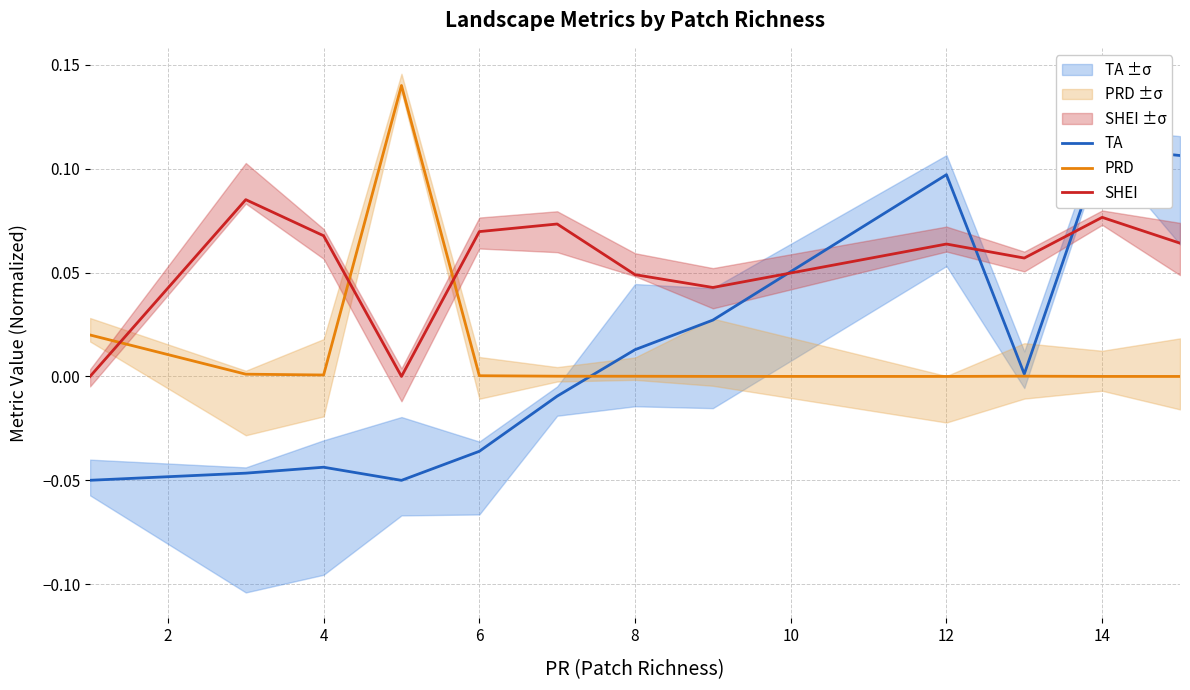

Does the chart display data point markers on the line(s)?

No